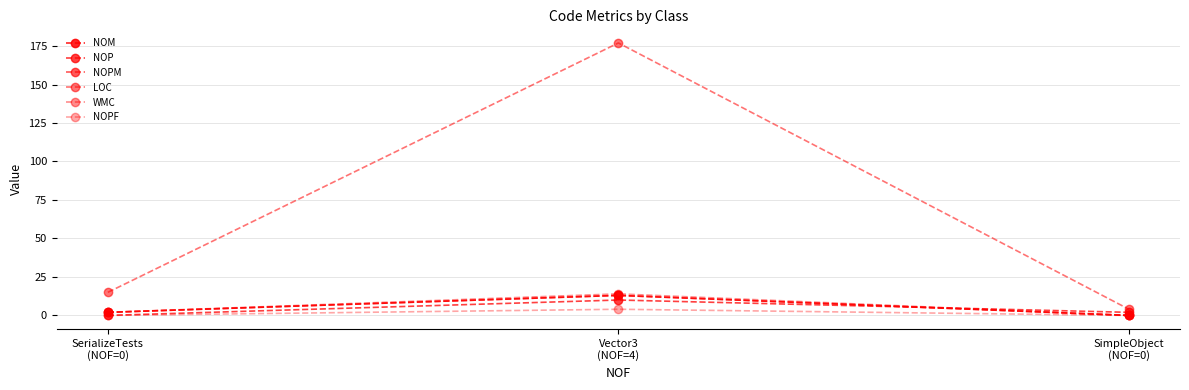

What is the difference between the LOC values at Vector3
(NOF=4) and SimpleObject
(NOF=0)?

173